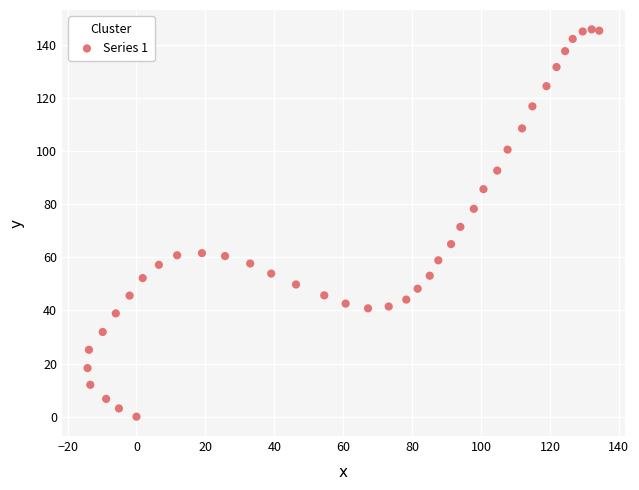

What is the range of Y values (max minus min)?

145.9